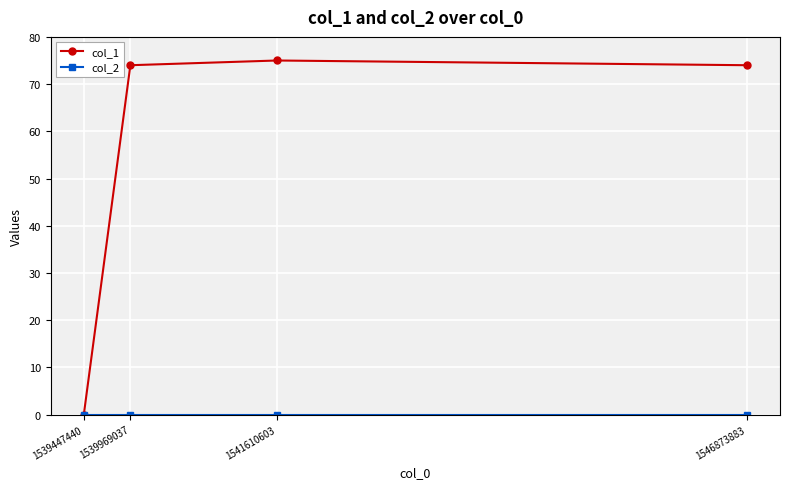

How many positive values does the col_1 series have?

3